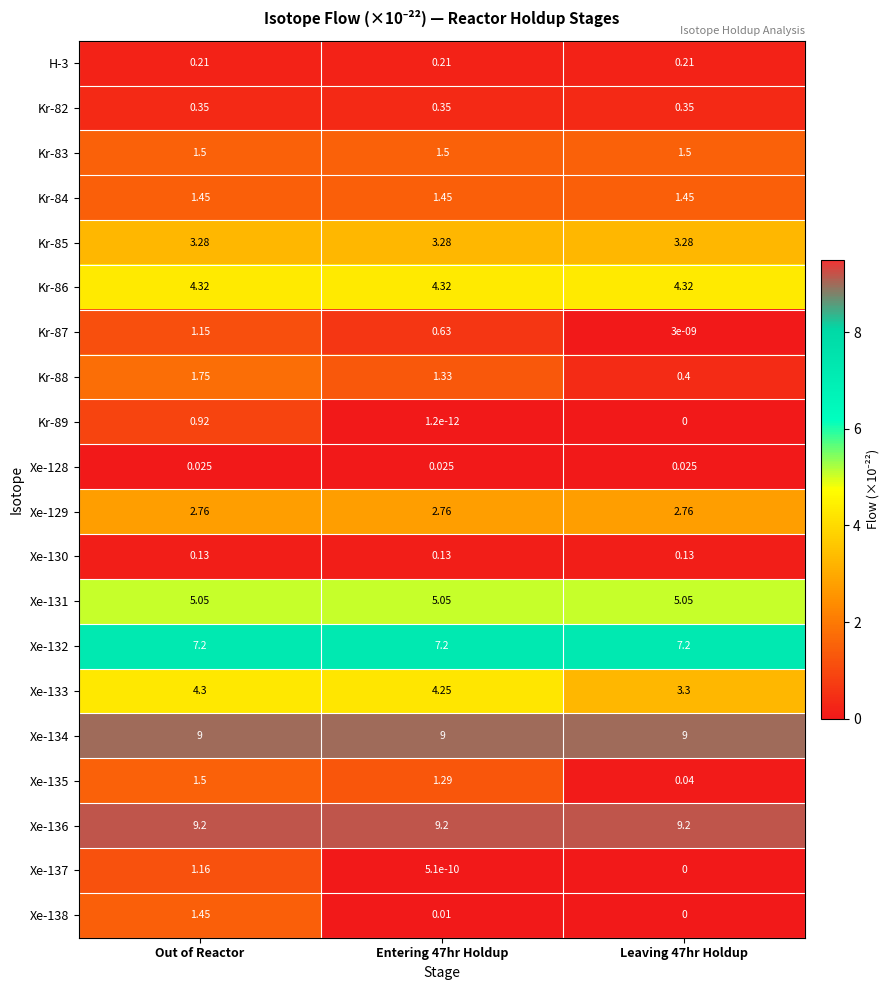

Which category has the highest value in the Kr-87 series?

Out of Reactor